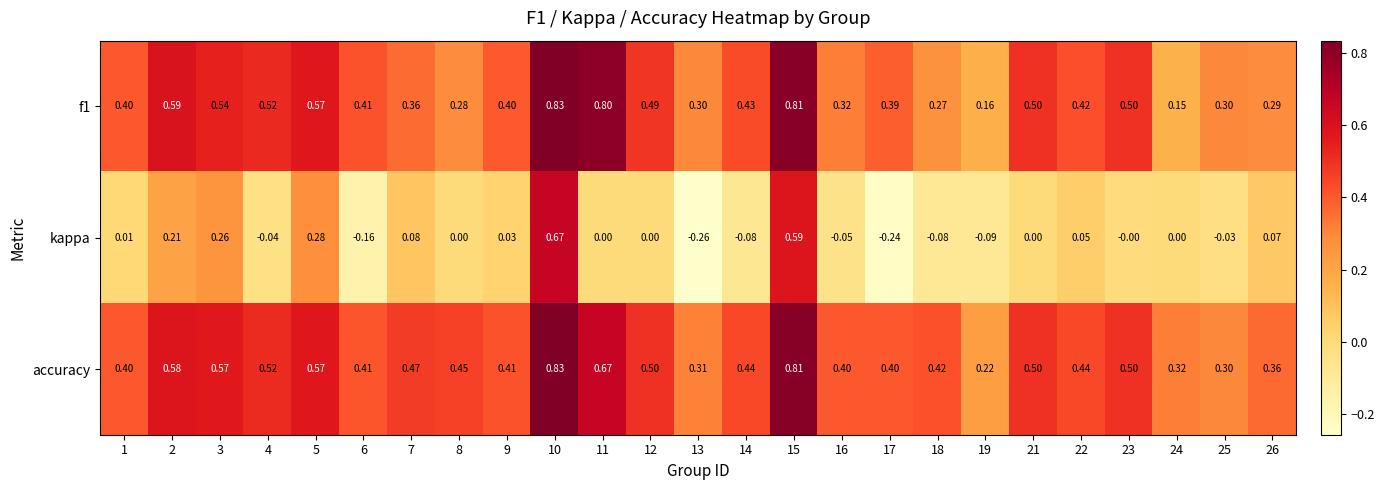

Which series has the largest total across all categories?

accuracy